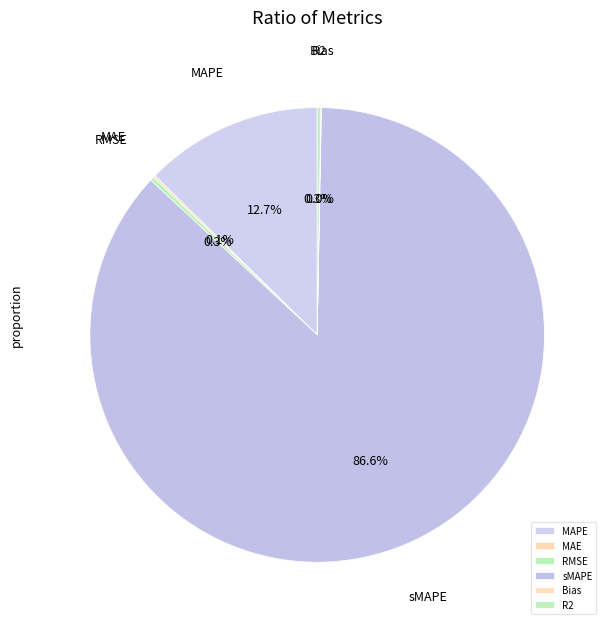

What percentage do RMSE and sMAPE together represent?

86.9%